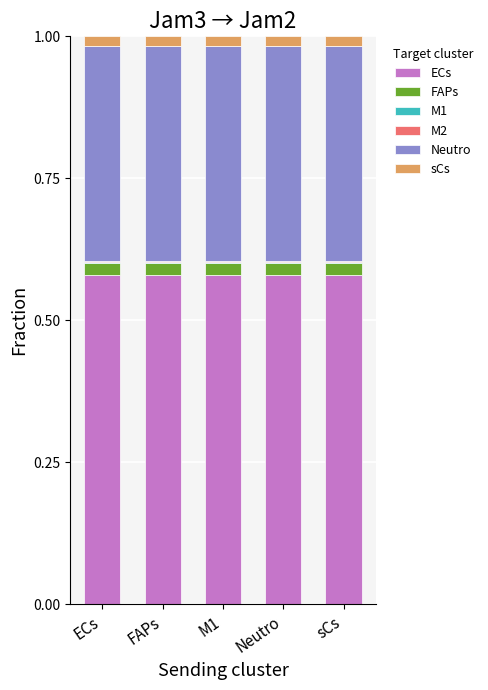

Which has a higher value, Neutro or M1?

Neutro